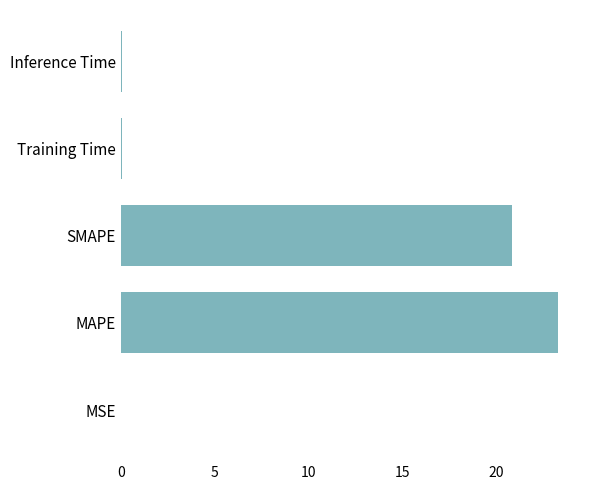

The chart shows a value of 8.0 at SMAPE. True or false?

False